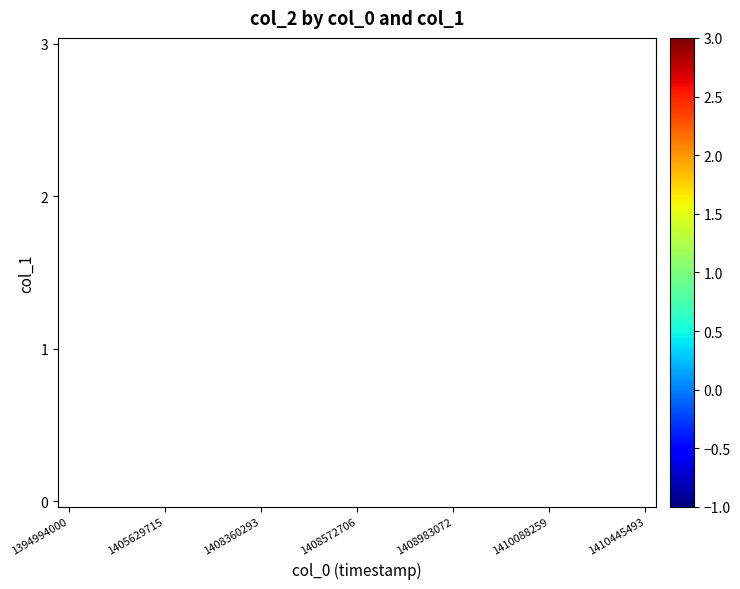

How many categories are shown in the chart?

28